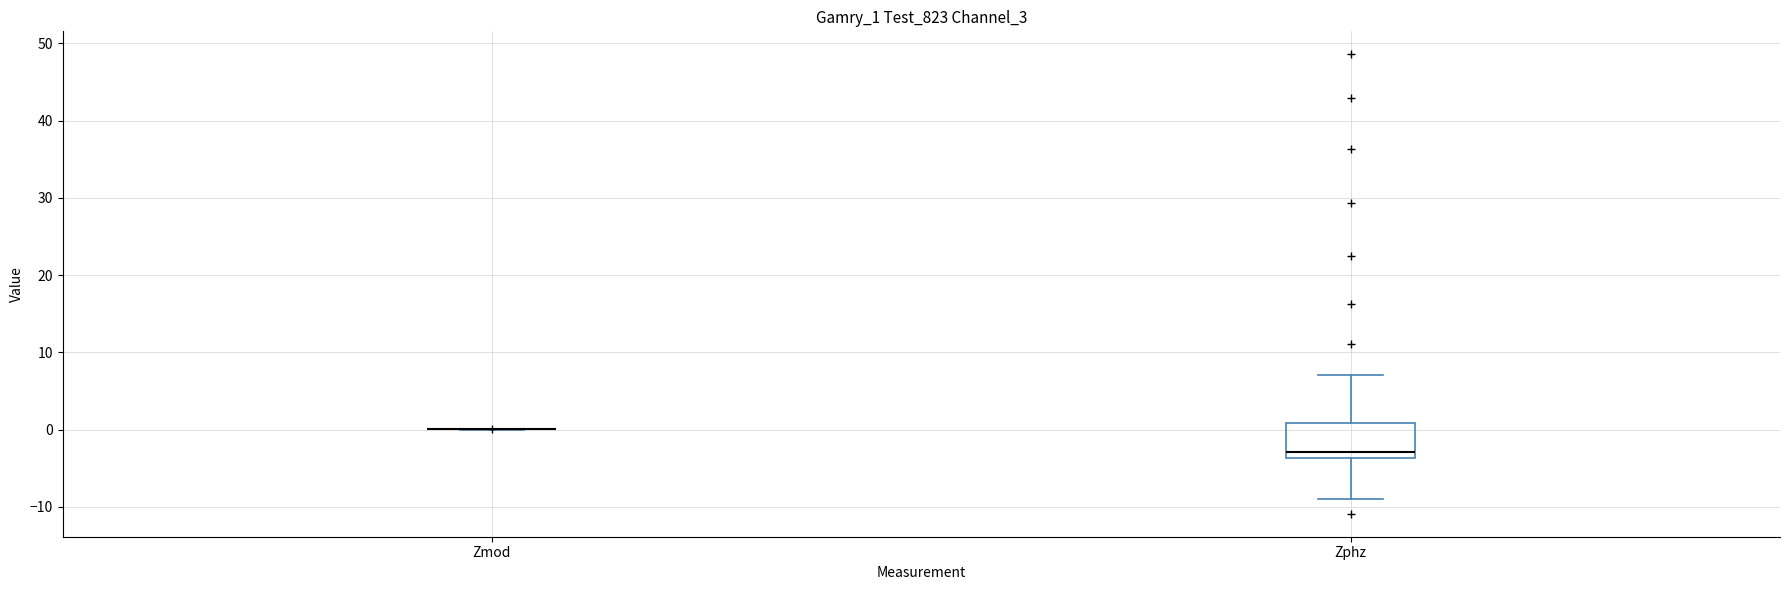

Comparing the boxes themselves (not the whiskers), which one is the tallest?

Zphz